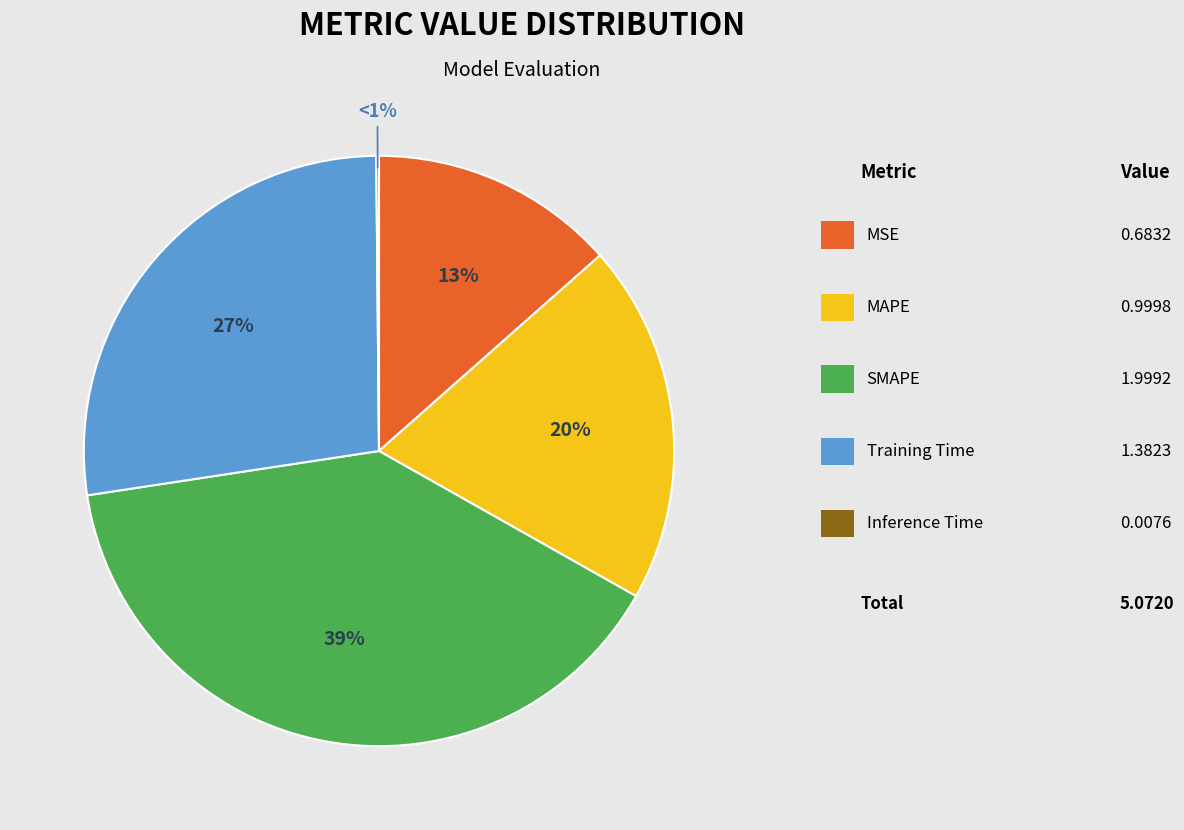

Does Training Time represent more than half of the total?

No